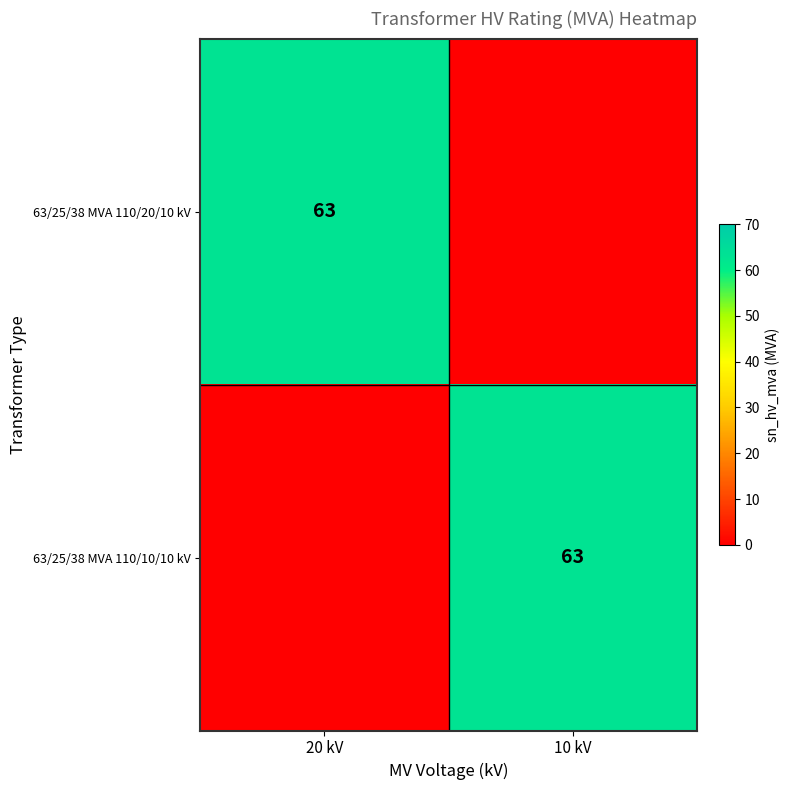

True or false: 63/25/38 MVA 110/10/10 kV has a value of 63 at 10 kV.

True